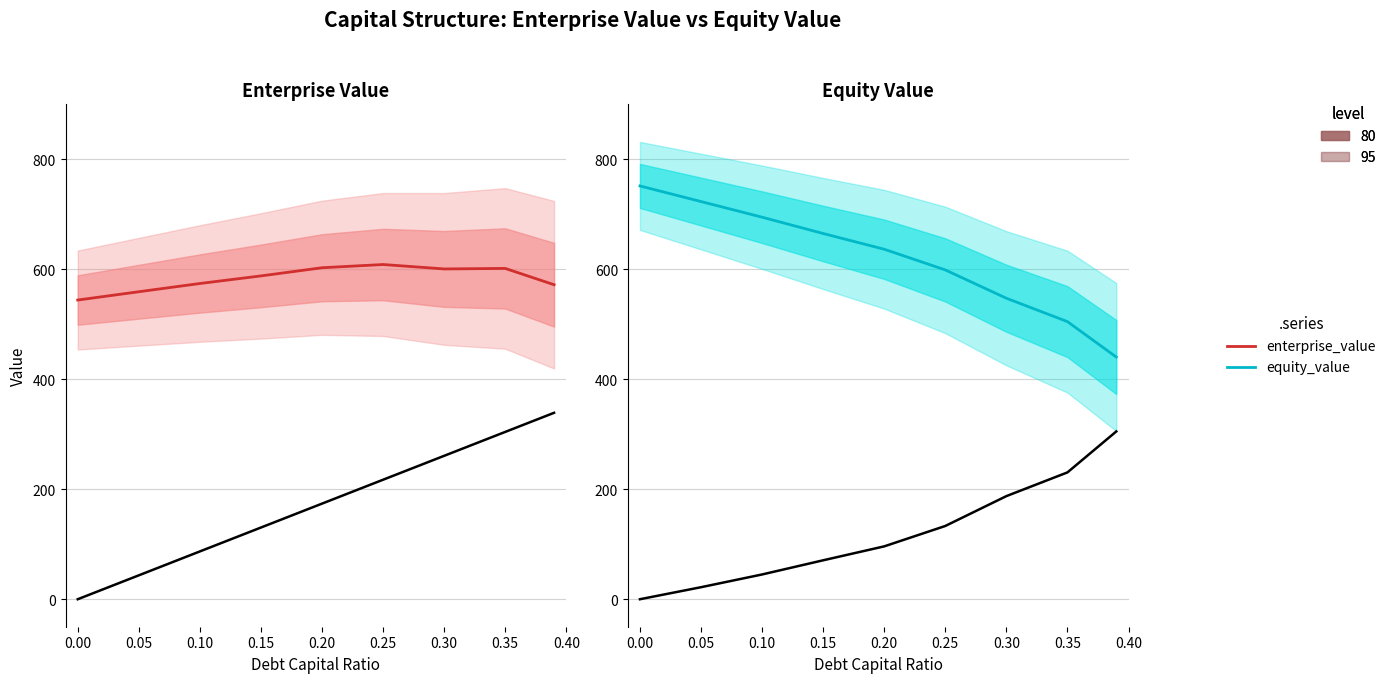

True or false: equity_value and debt cross at least once.

False